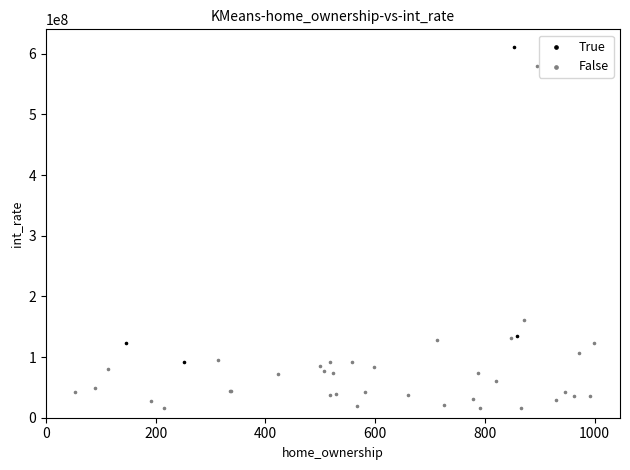

Which series contains the highest Y value?

True